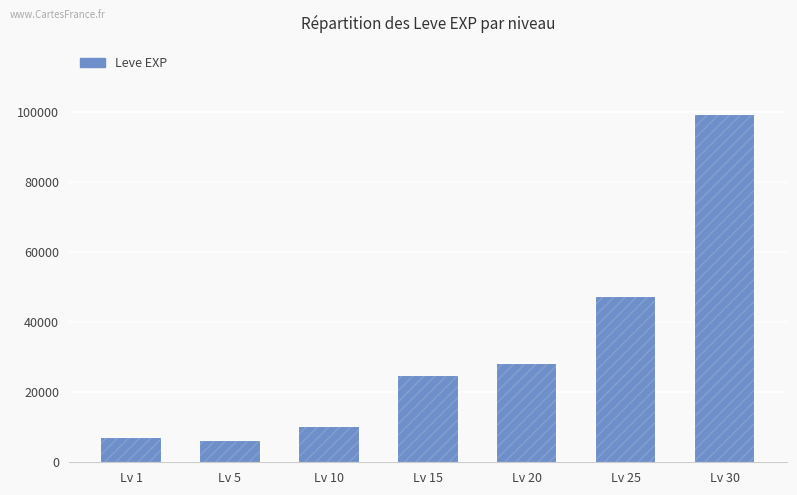

How many series are shown in this chart?

1